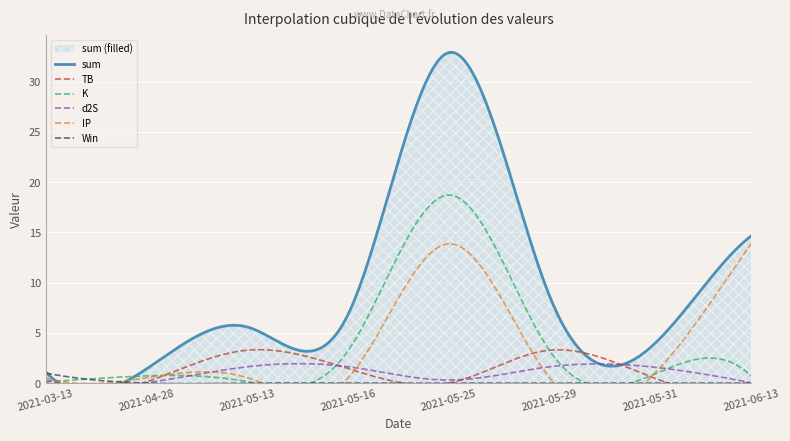

What is the maximum value for Win?

1.0